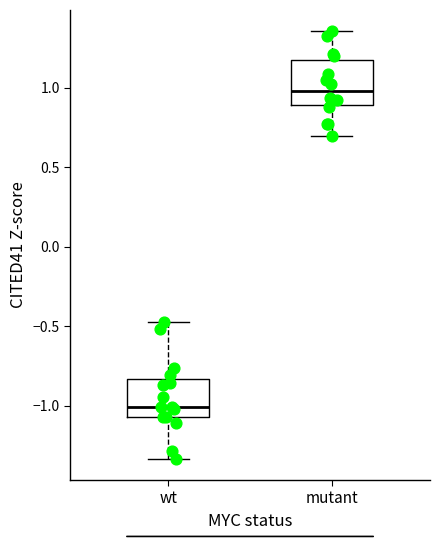

Where is the lower edge of the box for mutant on the y-axis? The values are not printed on the chart, so give them approximately, as read against the axis.

0.90